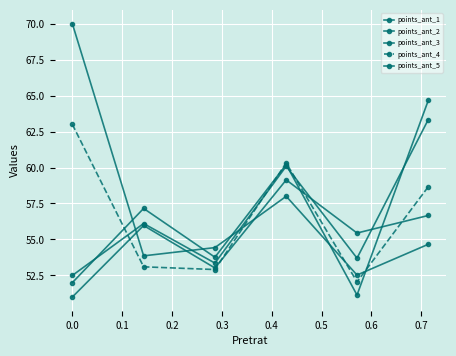

Which series ends up on top after the final intersection of points_ant_4 and points_ant_2?

points_ant_2